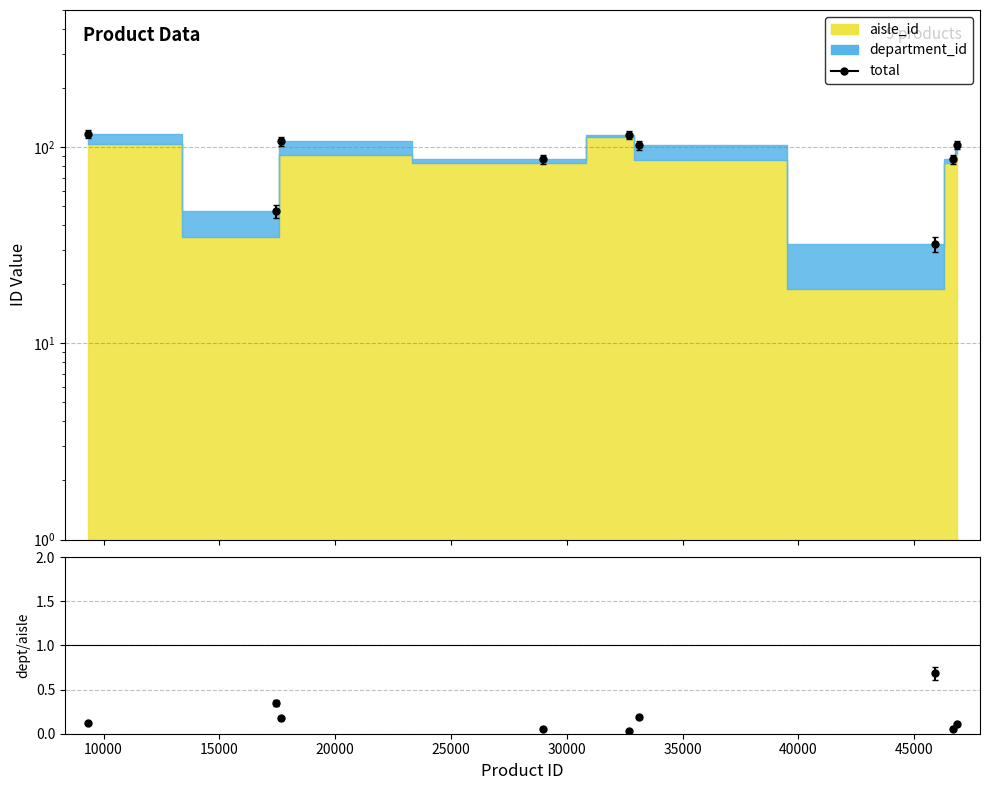

What is the maximum value shown in the chart?

117.0